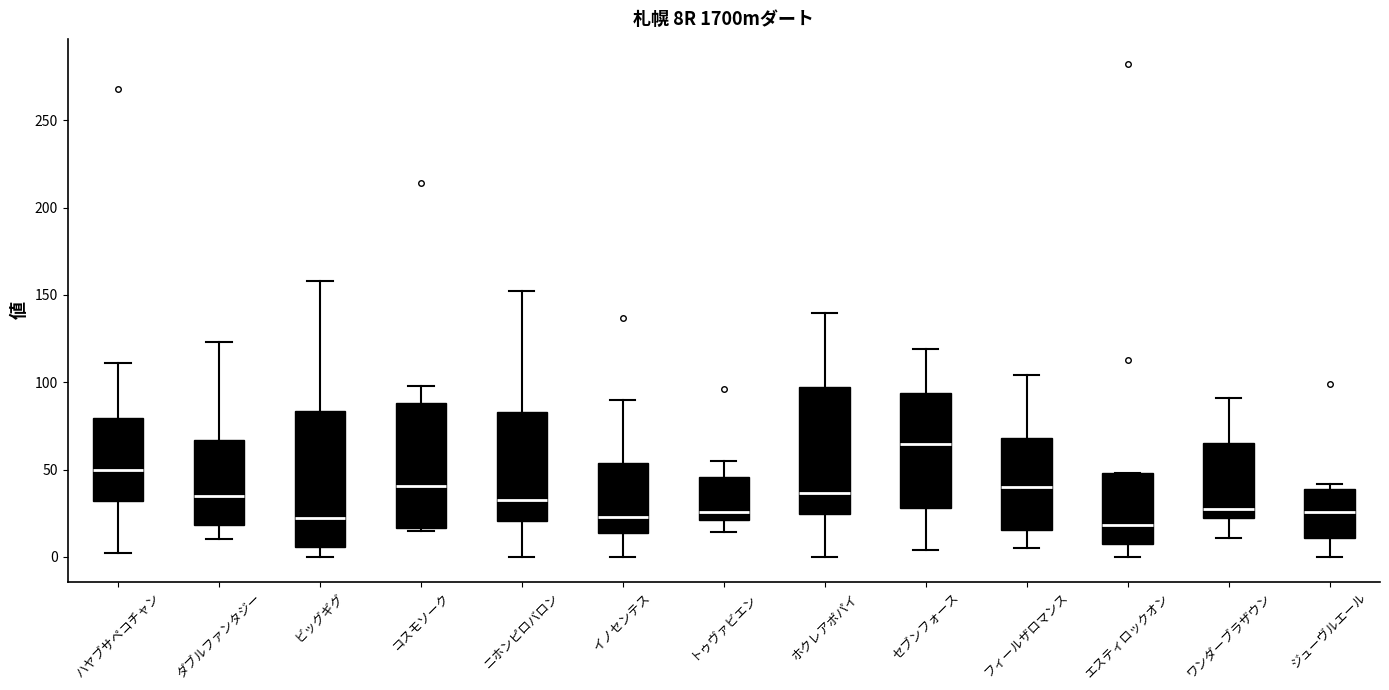

Reading left to right, transcribe this box plot: for each box, give where its median line is, the range the box spans, and where its two whiskers end, as read against the y-axis. The values are not printed on the chart, so give them approximately, as read against the axis.

ハヤブサペコチャン: median 50, box 30 to 80, whiskers 0 to 110
ダブルファンタジー: median 35, box 20 to 65, whiskers 10 to 125
ビッグギグ: median 25, box 5 to 85, whiskers 0 to 160
コスモソーク: median 40, box 15 to 90, whiskers 15 (just below the box's lower edge) to 100
ニホンピロバロン: median 35, box 20 to 85, whiskers 0 to 150
イノセンテス: median 25, box 15 to 55, whiskers 0 to 90
トゥヴァビエン: median 25, box 20 to 45, whiskers 15 to 55
ホクレアポパイ: median 35, box 25 to 95, whiskers 0 to 140
セブンフォース: median 65, box 30 to 95, whiskers 5 to 120
フィールザロマンス: median 40, box 15 to 70, whiskers 5 to 105
エスティロックオン: median 20, box 10 to 50, whiskers 0 to 50
ワンダーブラザウン: median 30, box 20 to 65, whiskers 10 to 90
ジューヴルエール: median 25, box 10 to 40, whiskers 0 to 40 (just above the box's upper edge)